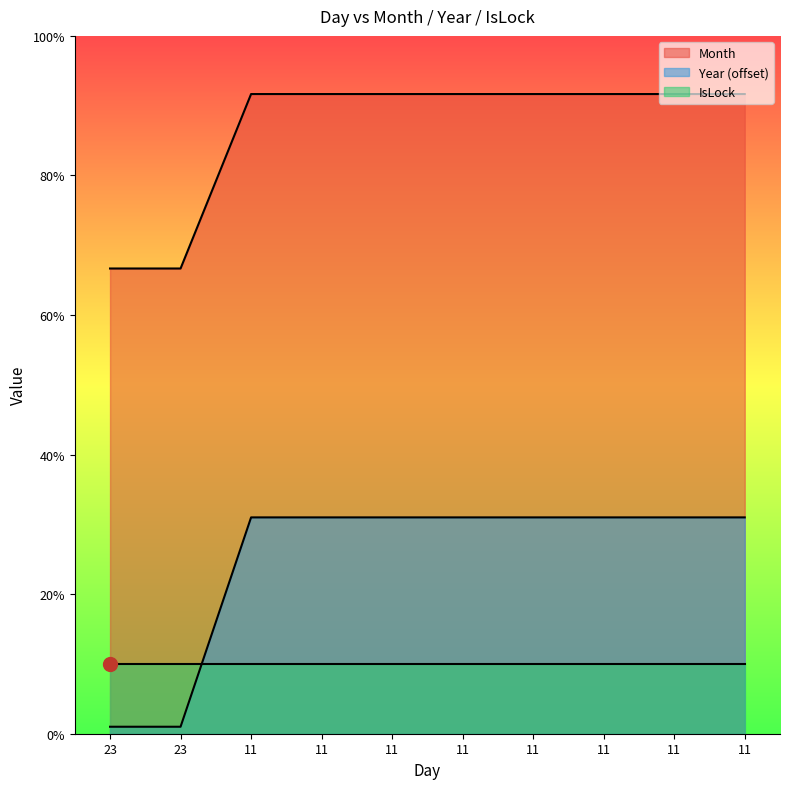

The Month series shows 66.7 at 23. True or false?

True